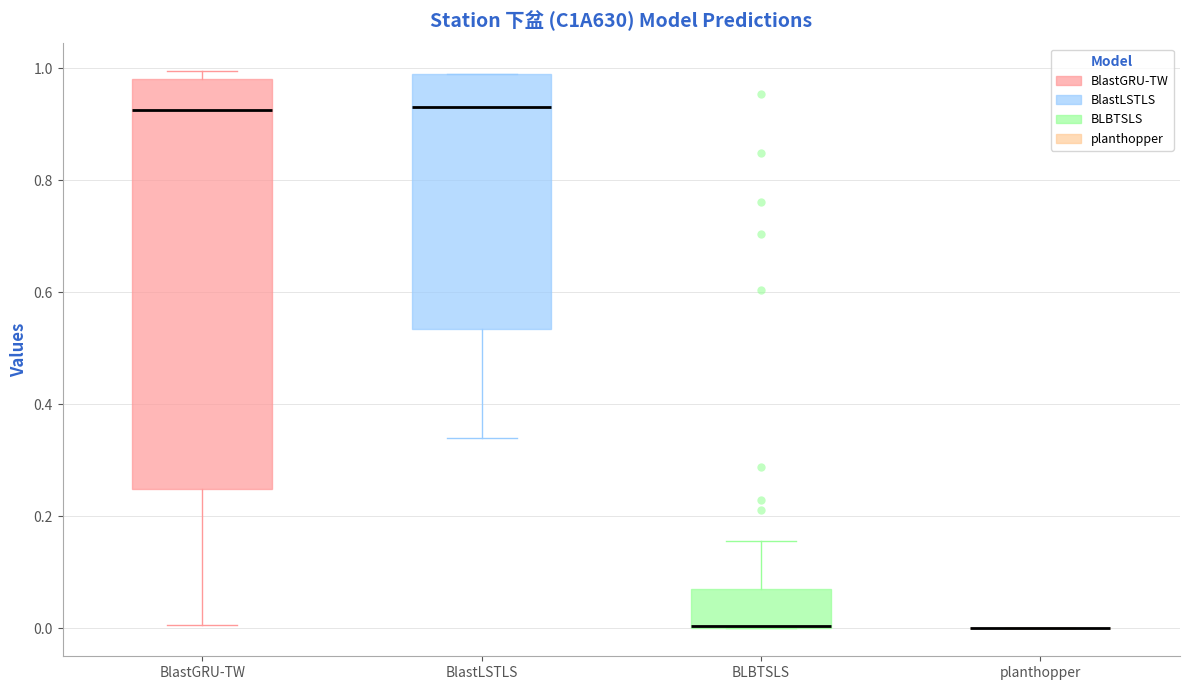

Reading left to right, read every box against the y-axis: the position of its median line, the range the box covers, and the ends of its whiskers. The values are not printed on the chart, so give them approximately, as read against the axis.

BlastGRU-TW: median 0.92, box 0.24 to 0.98, whiskers 0.00 to 1.00
BlastLSTLS: median 0.94, box 0.54 to 1.00, whiskers 0.34 to 1.00
BLBTSLS: median 0.00, box 0.00 to 0.08, whiskers 0.00 to 0.16
planthopper: box collapsed to a line at 0.00, whiskers 0.00 to 0.00